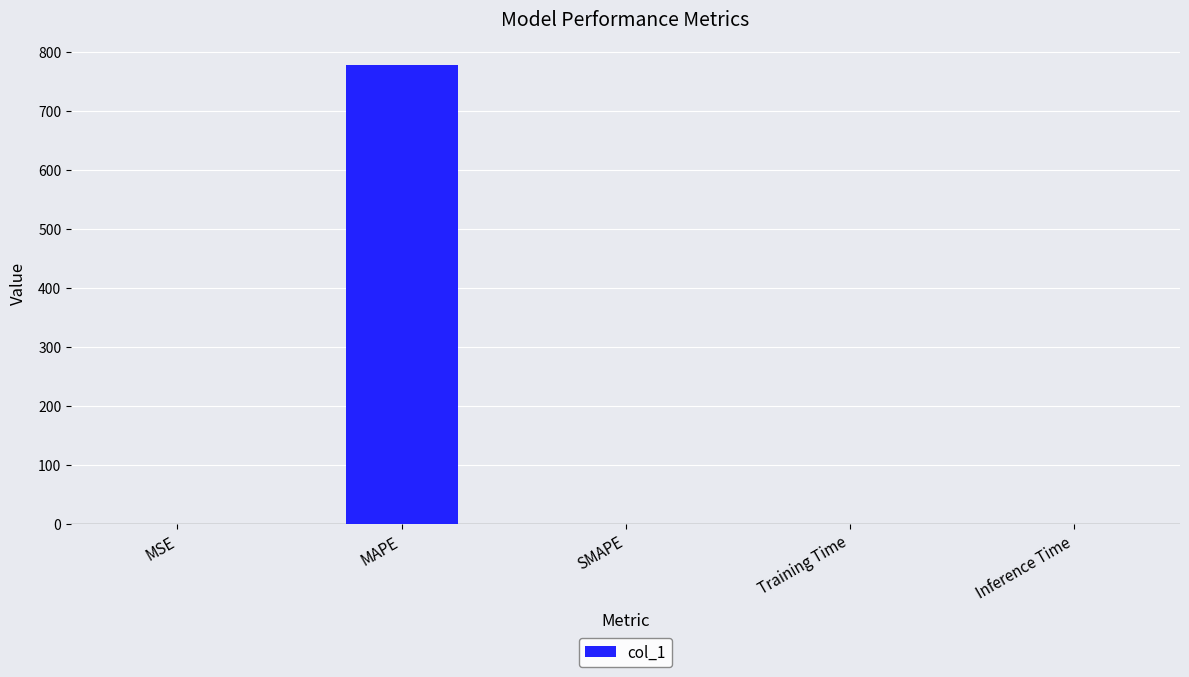

What is the sum of all values?

779.0